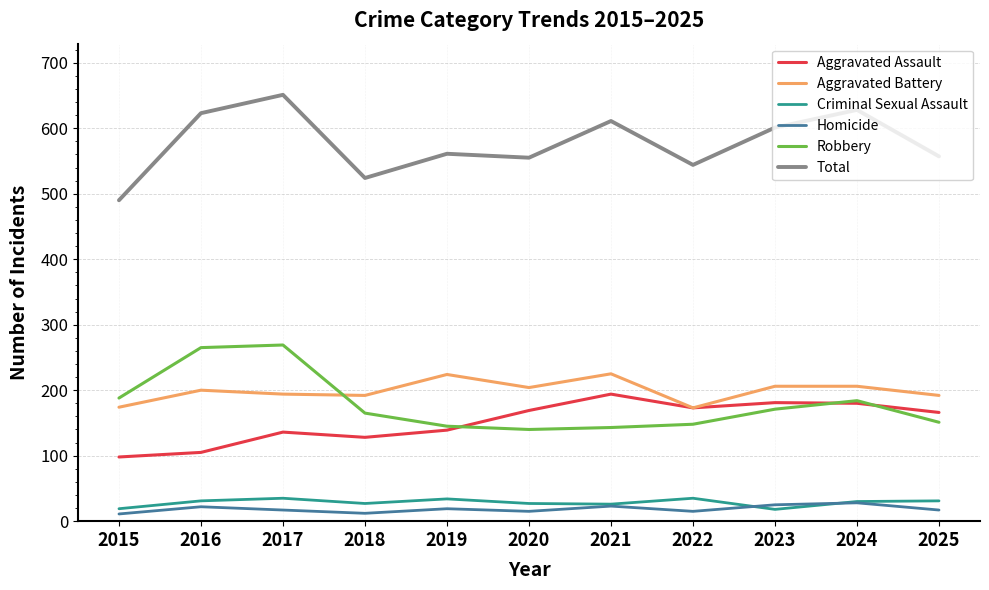

How many distinct data groups are displayed?

6